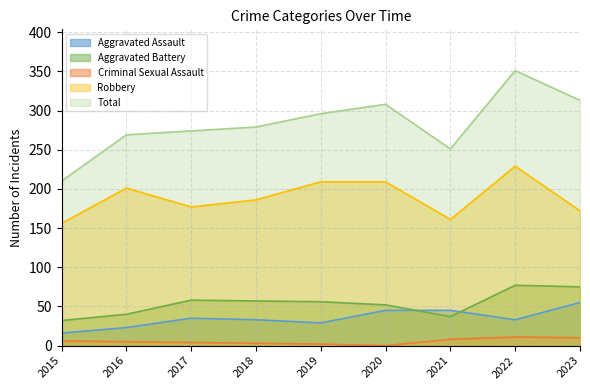

What is the approximate value of Aggravated Assault at 2021?

45